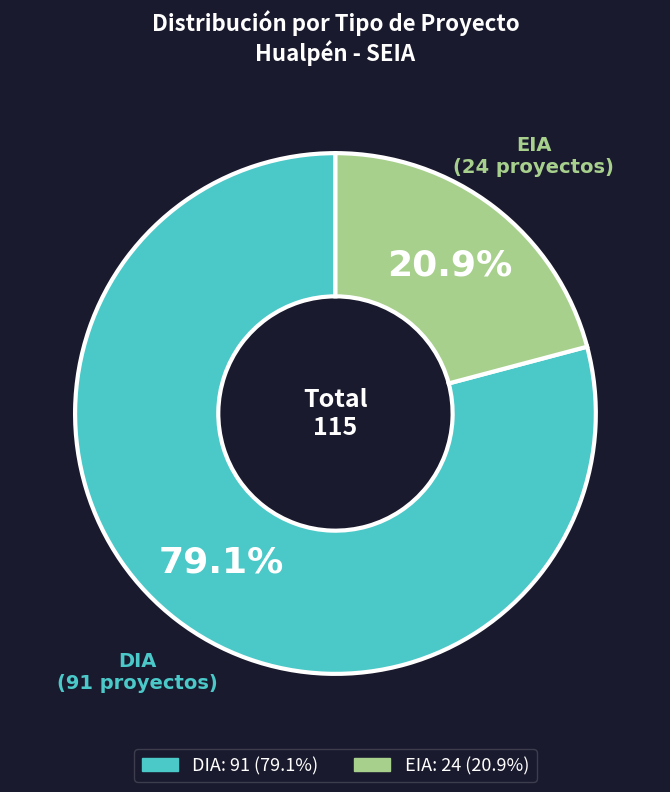

To the nearest percent, what portion does DIA represent?

79%